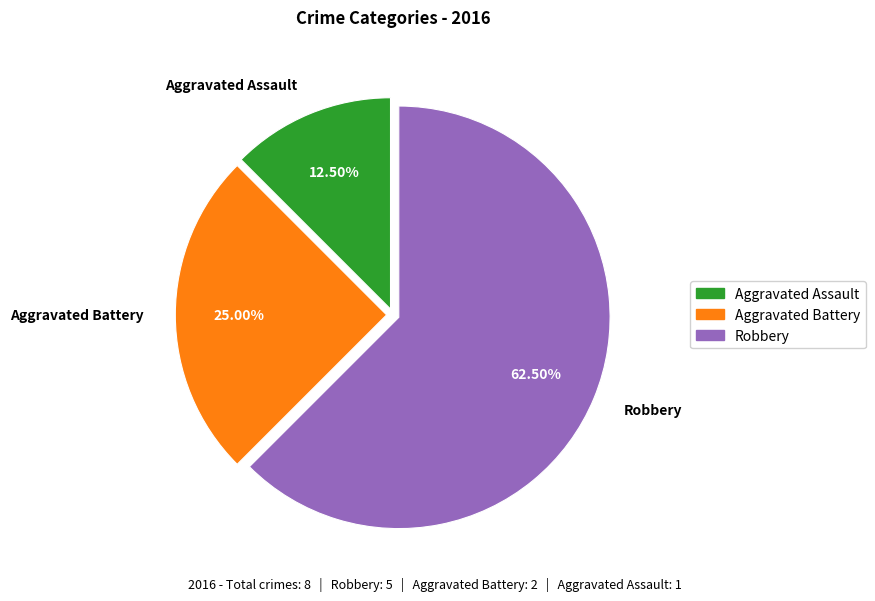

Does Aggravated Battery account for over 50% of the chart?

No